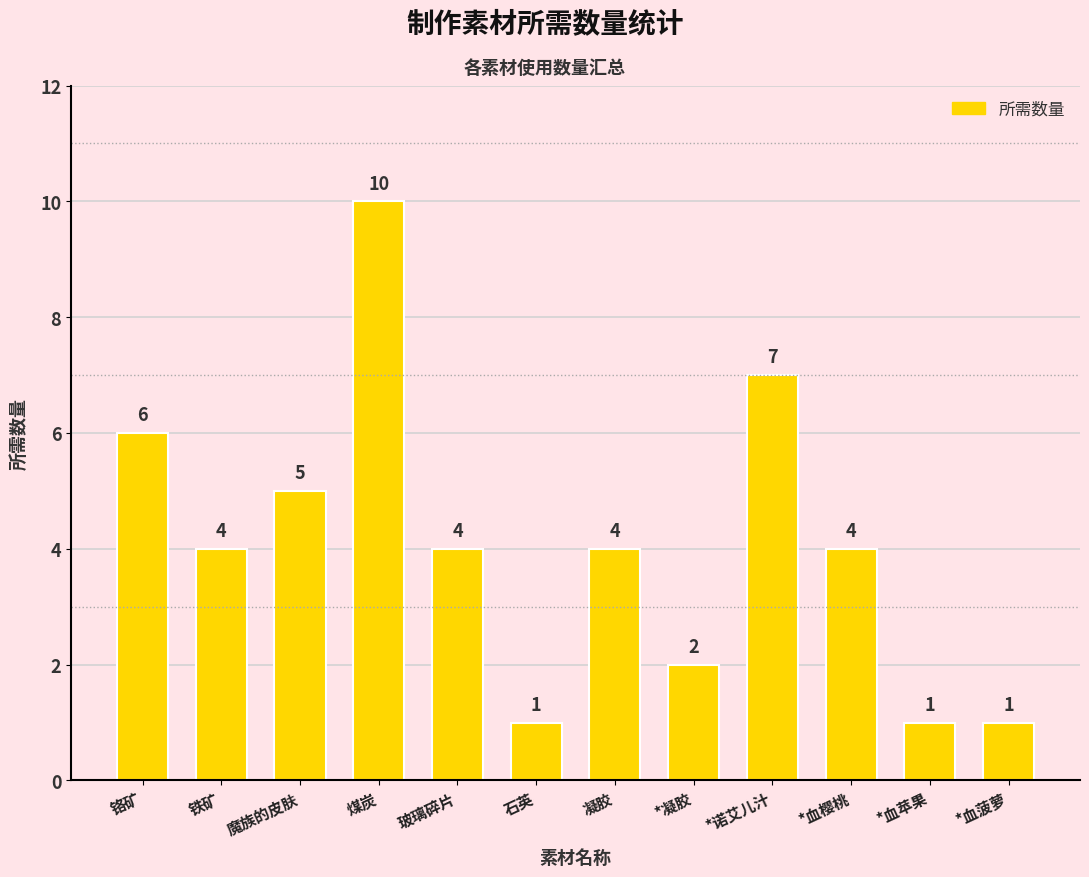

Reading left to right, what are all the values shown in this chart?

6	4	5	10	4	1	4	2	7	4	1	1